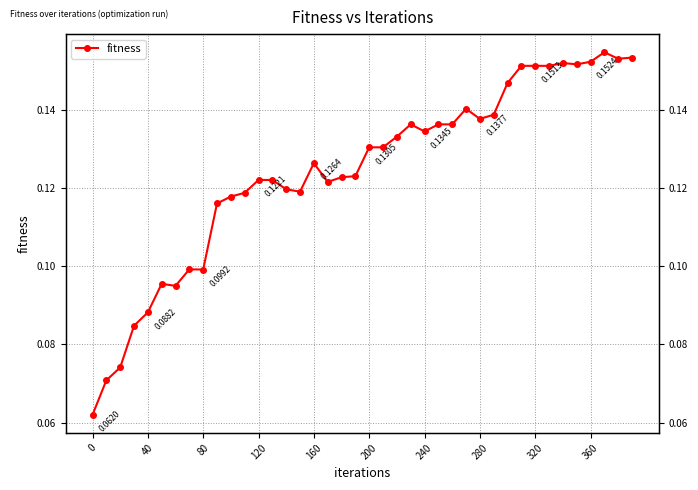

True or false: the data shows 0.2 at 360.

False